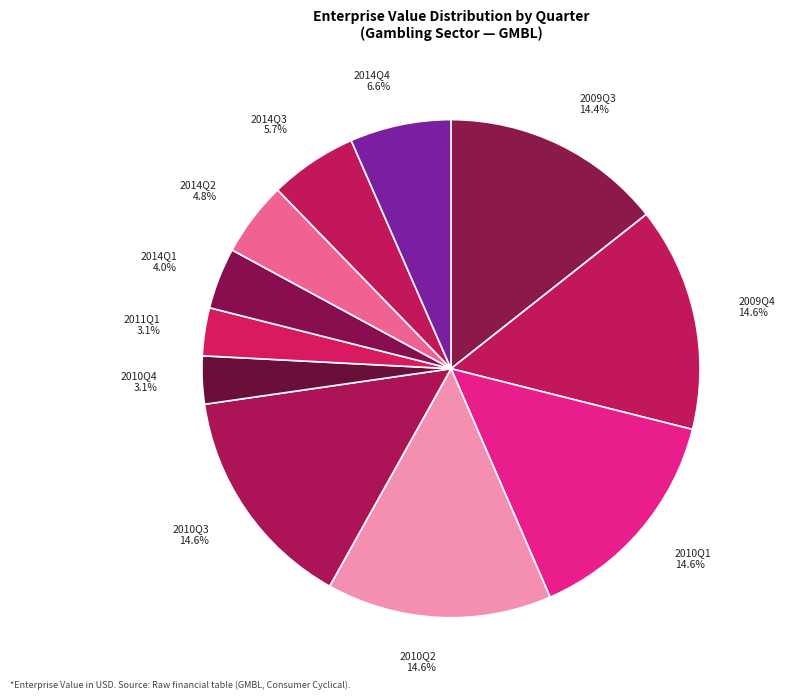

Approximately how many times larger is the value at 2010Q1 14.6% compared to 2009Q4 14.6%?

1.0